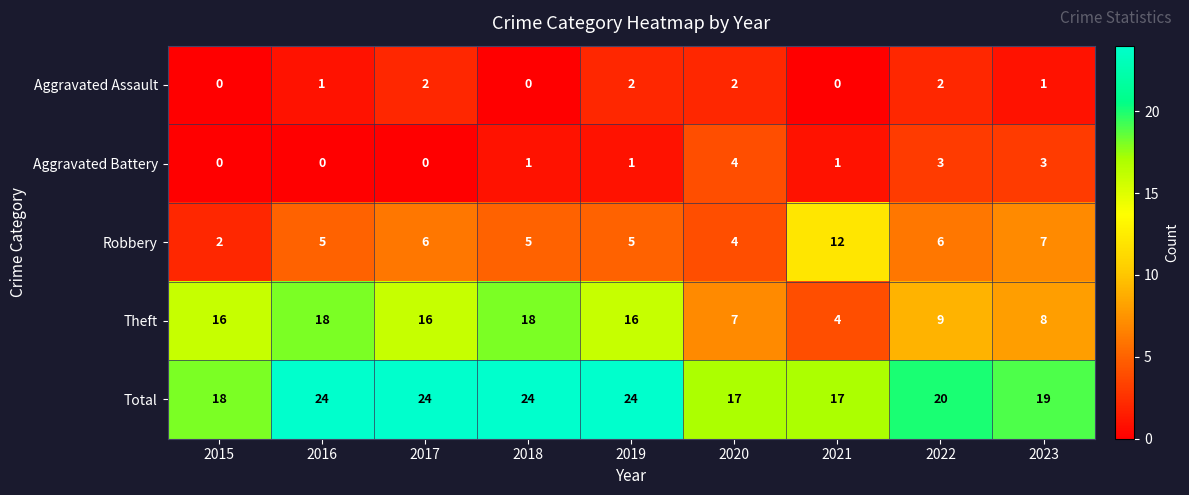

The Robbery series shows 8 at 2019. True or false?

False